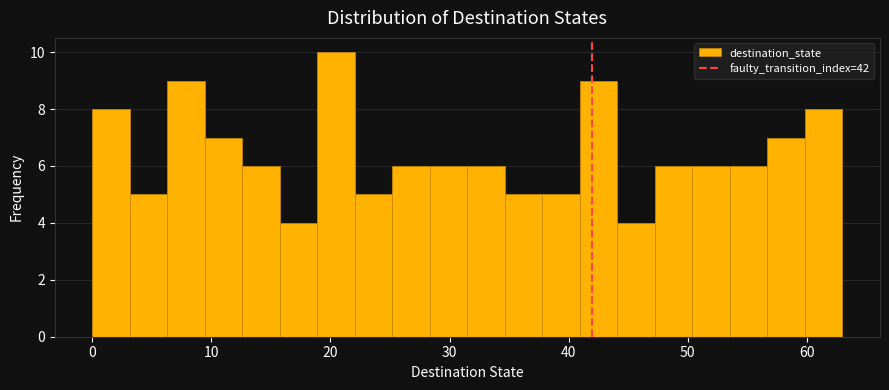

Around what value on the x-axis is the tallest bar? Give the approximate position of its centre, as read against the axis.

20